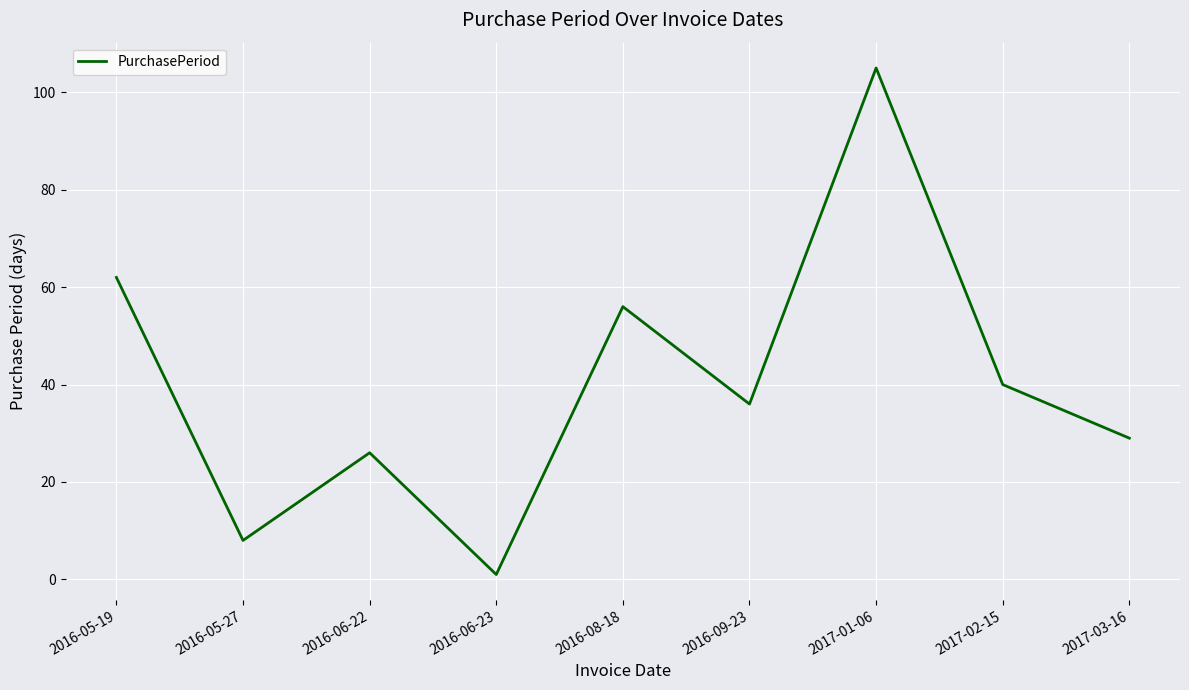

Count the number of data series in this chart.

1